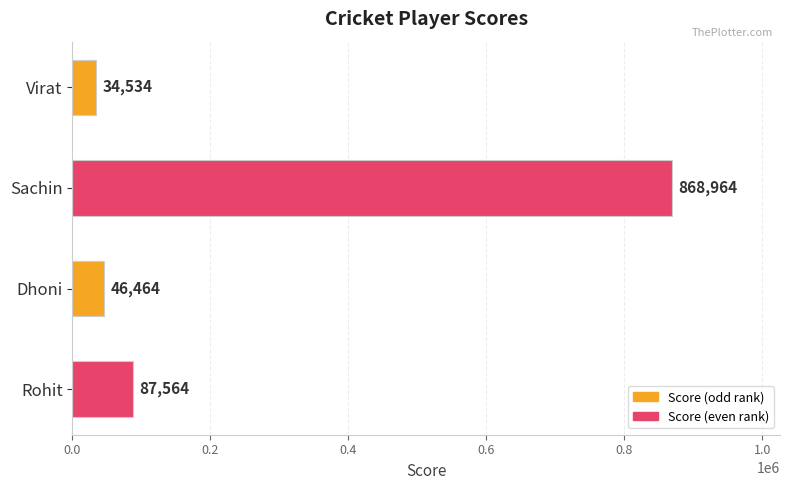

What is the value of the 3rd bar from the top?

46464